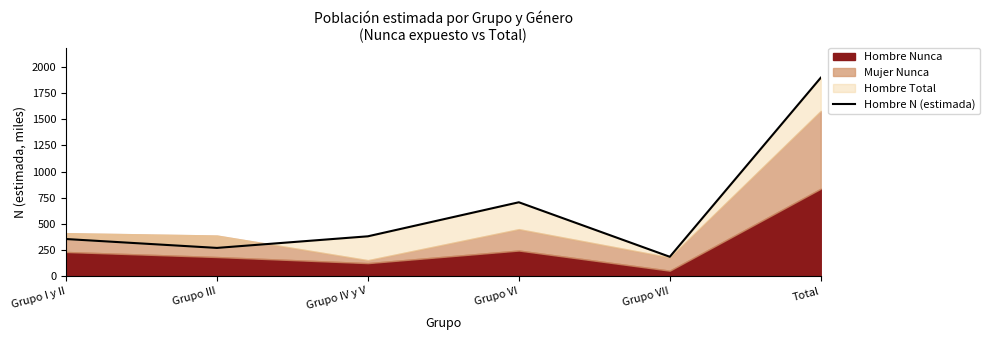

List the labels in order of value, largest first.

Total, Grupo VI, Grupo IV y V, Grupo I y II, Grupo III, Grupo VII